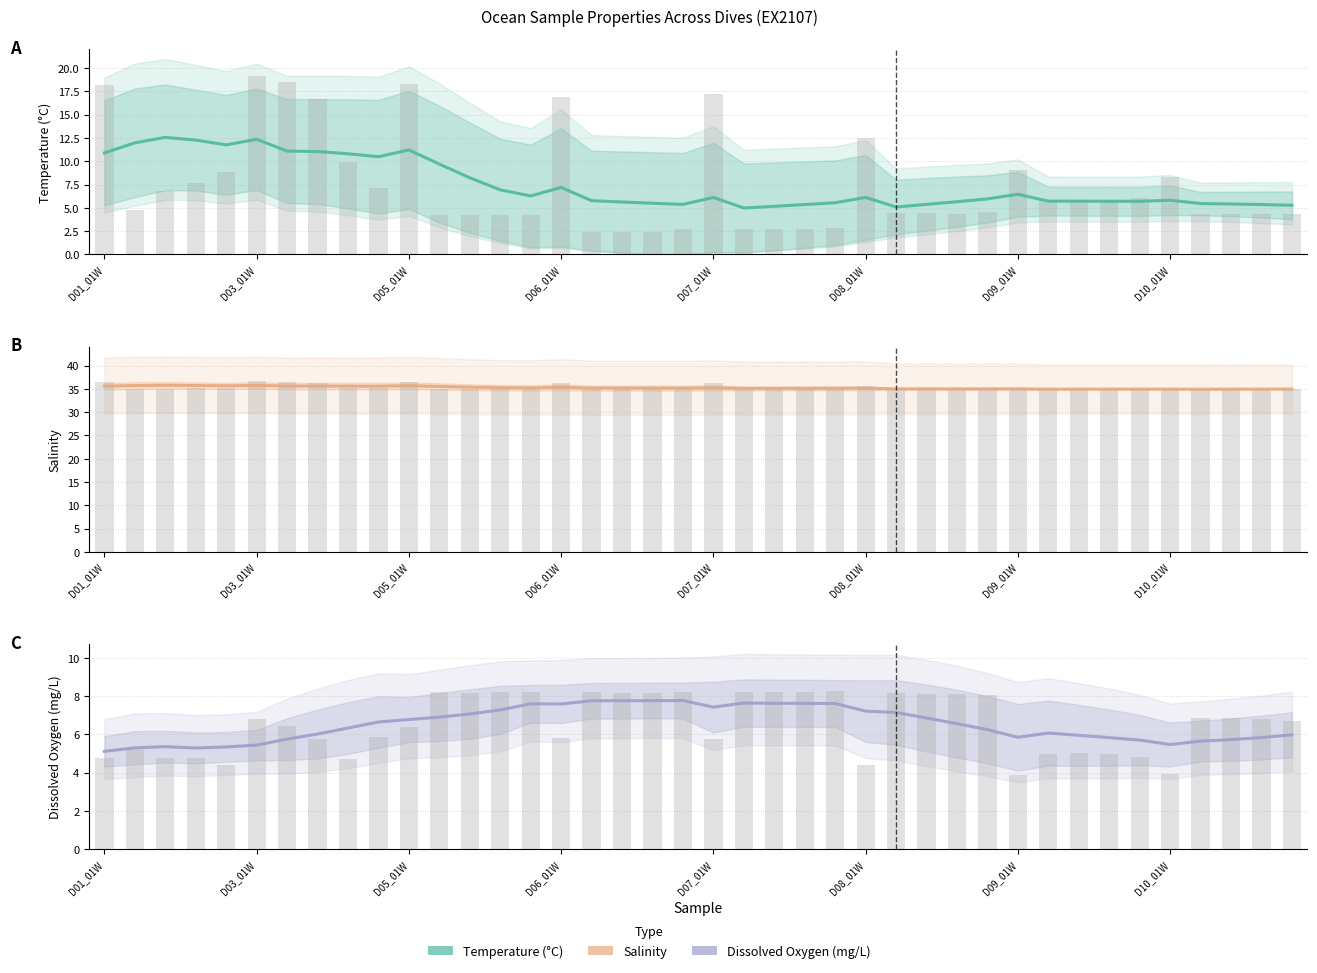

At which category is the sum across all series the highest?

D05_01W